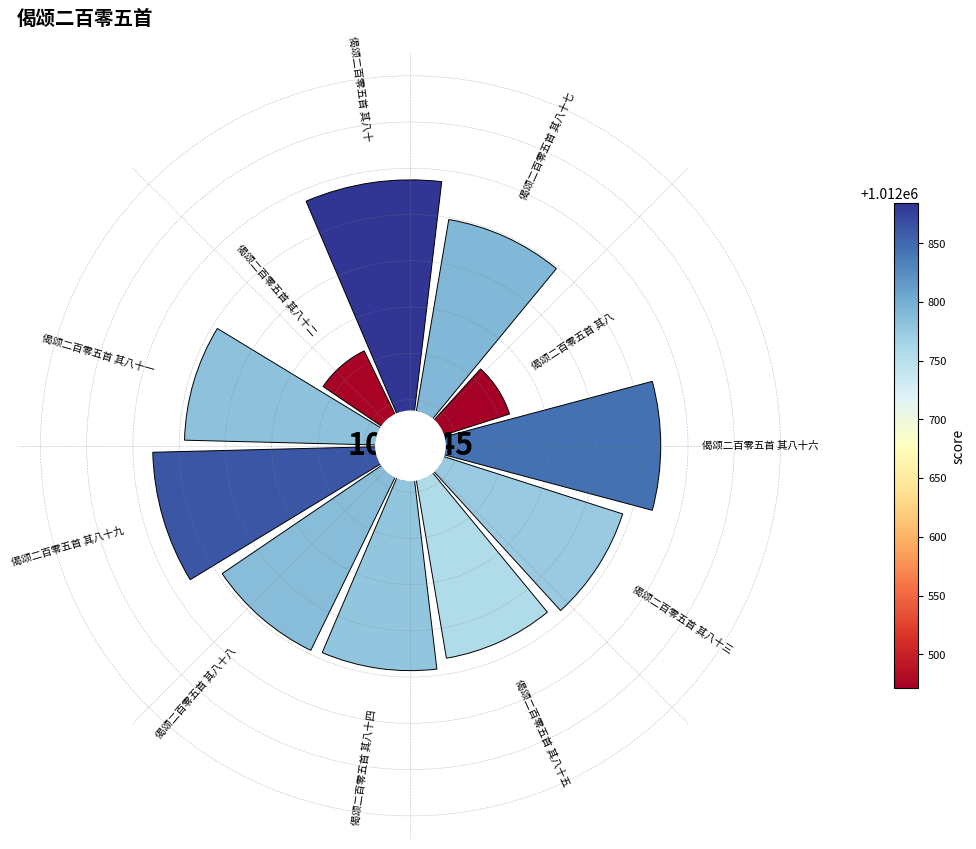

True or false: 3 accounts for 17% of the total.

False